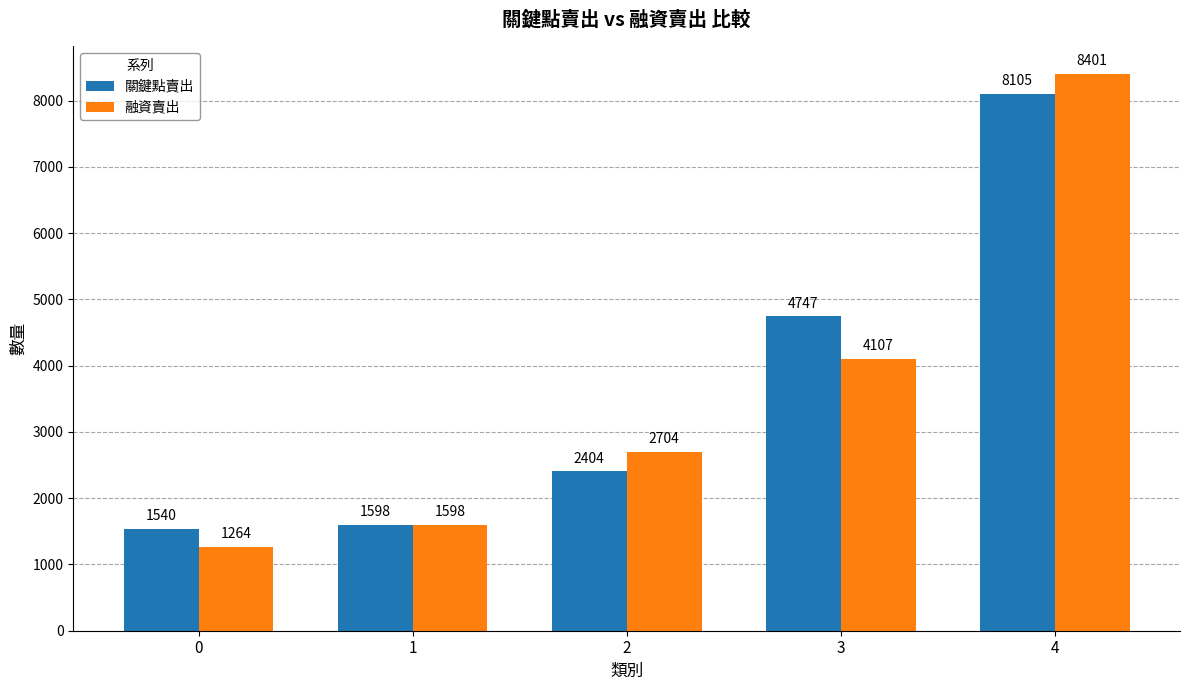

Does the chart contain stacked bars?

No